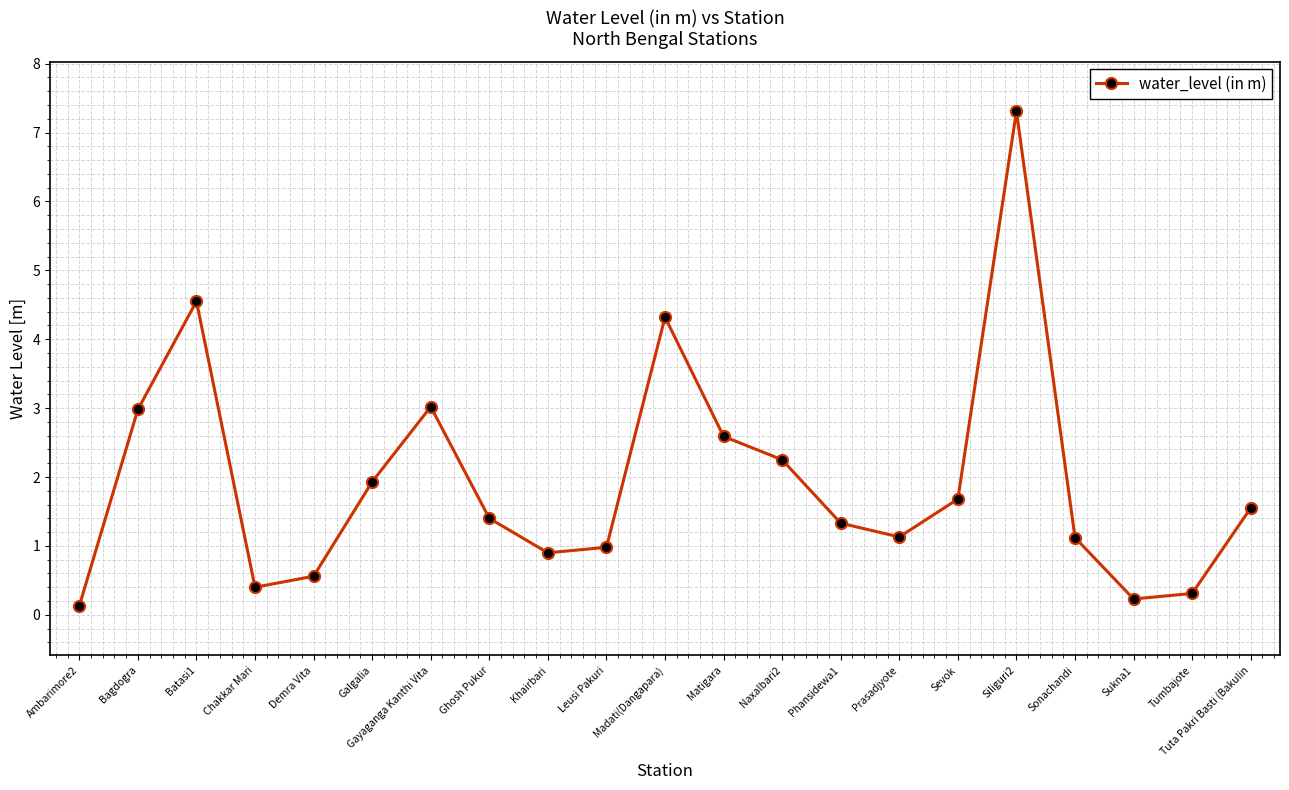

Does the chart display data point markers on the line(s)?

Yes